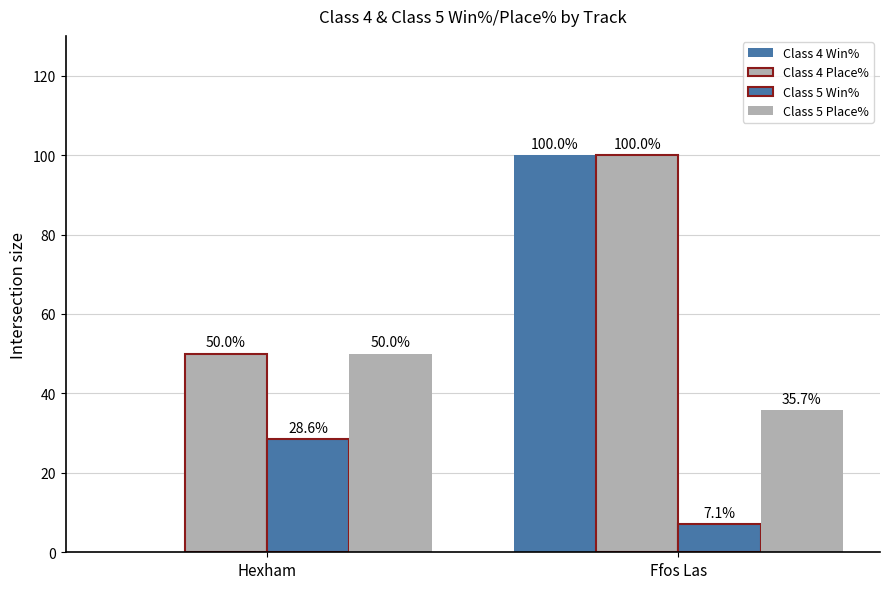

Are the bars grouped side by side (vs. stacked)?

Yes